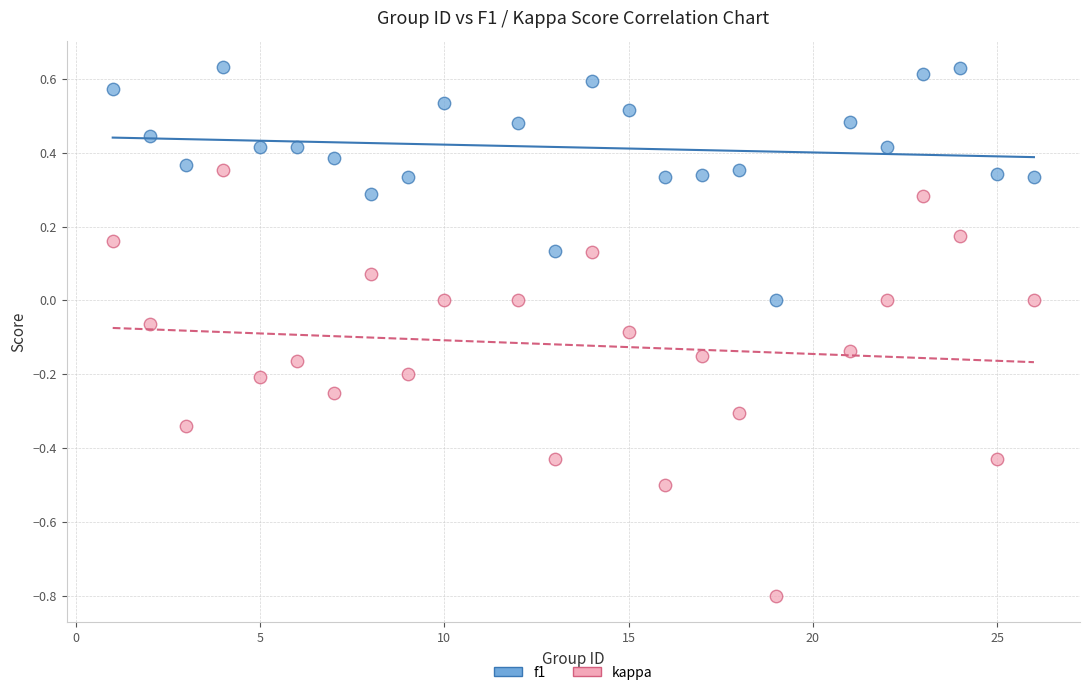

Across all data points, what is the range of X values (max minus min)?

25.0